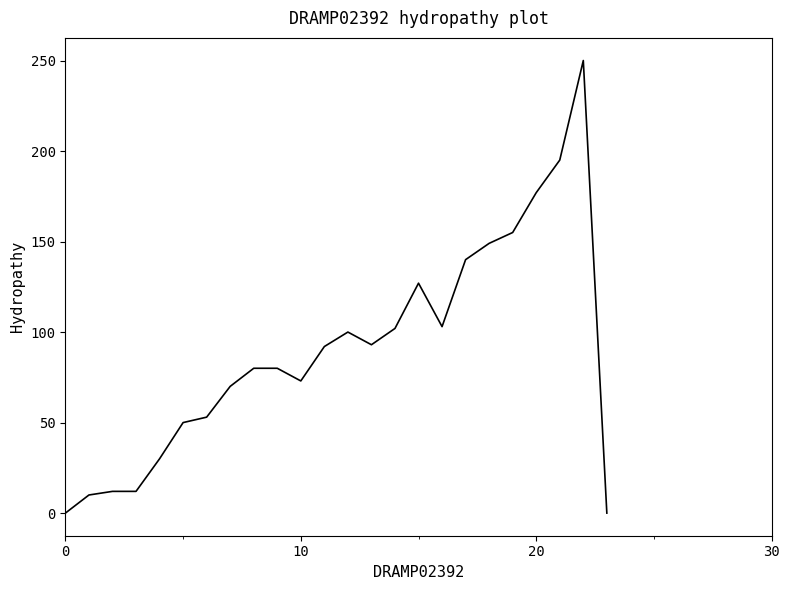

What is the greatest value displayed?

250